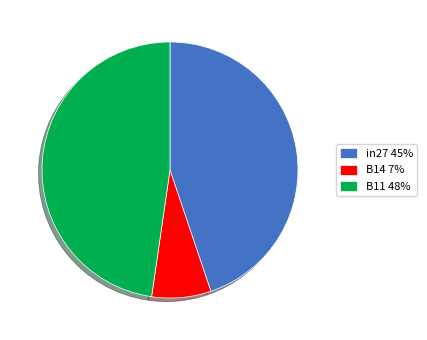

Is it true that B11 48% is 48% of the pie?

True